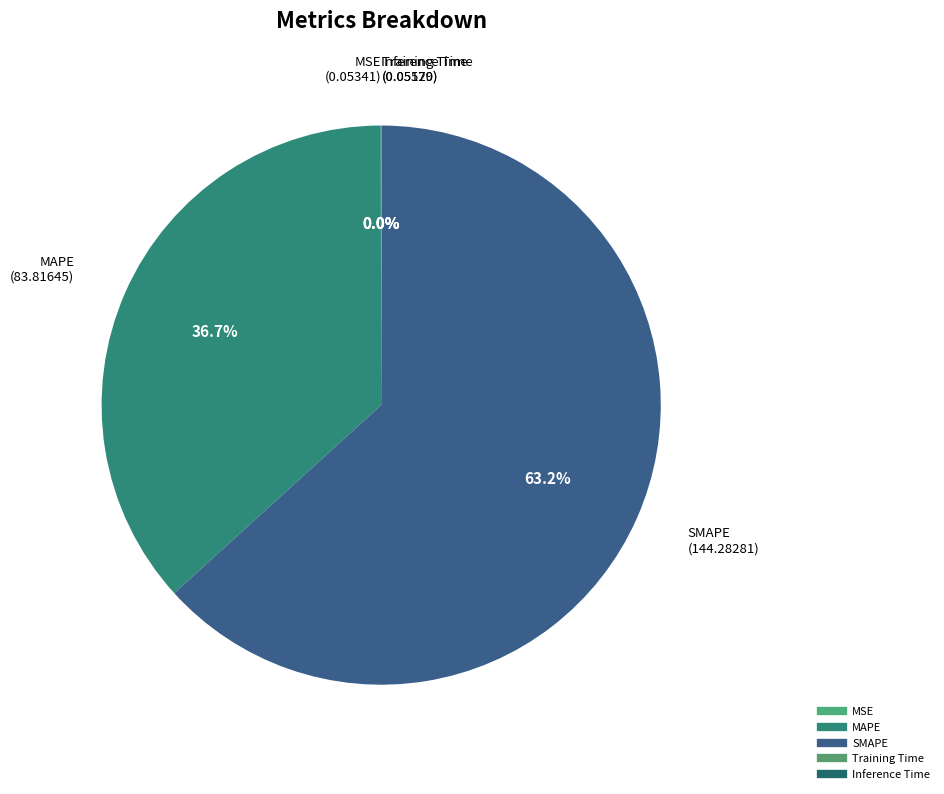

Between SMAPE and MAPE, which is larger?

SMAPE